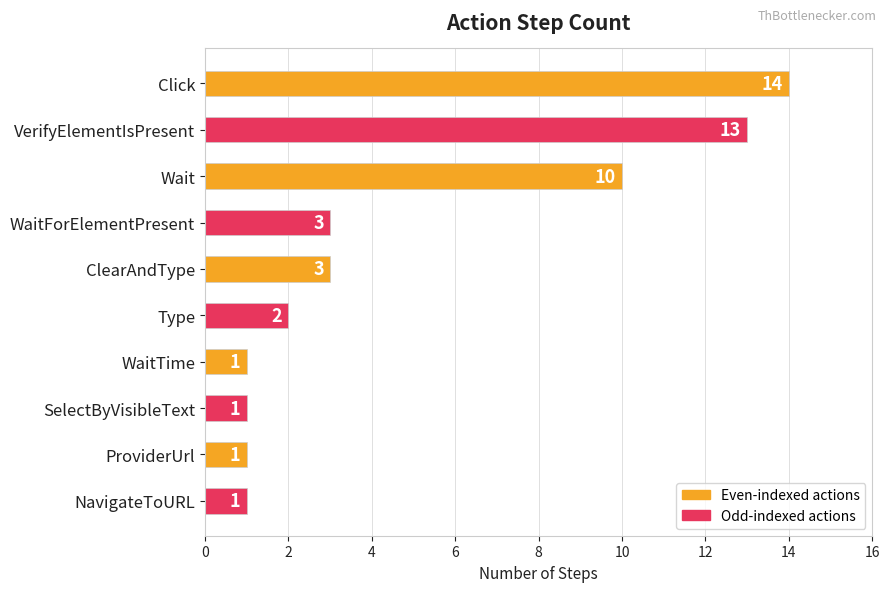

Which has a higher value, Click or NavigateToURL?

Click